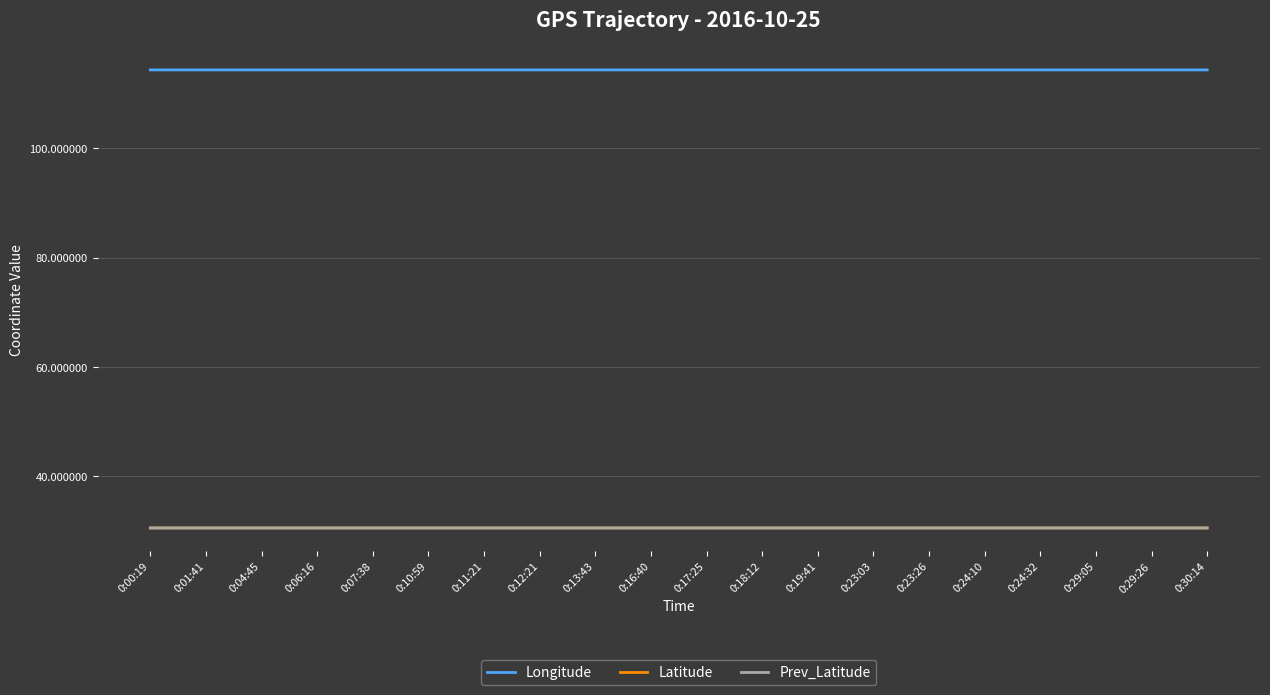

What is the maximum value for Longitude?

114.3